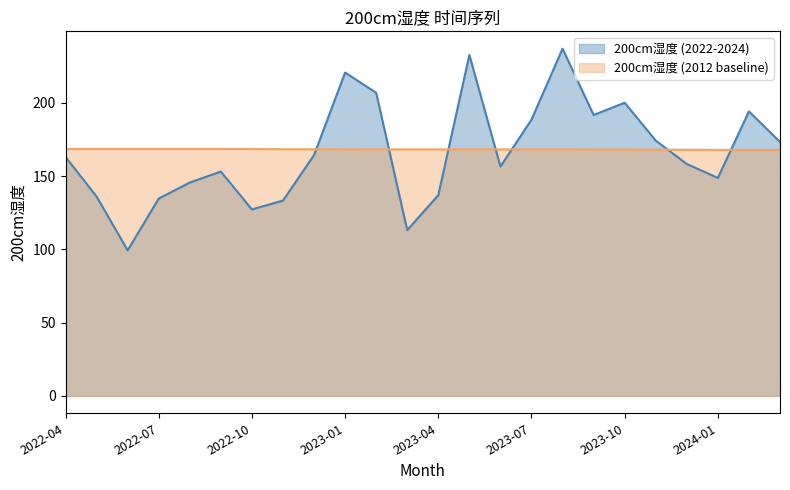

What are all the series names shown in the legend?

200cm湿度 (2022-2024), 200cm湿度 (2012 baseline)